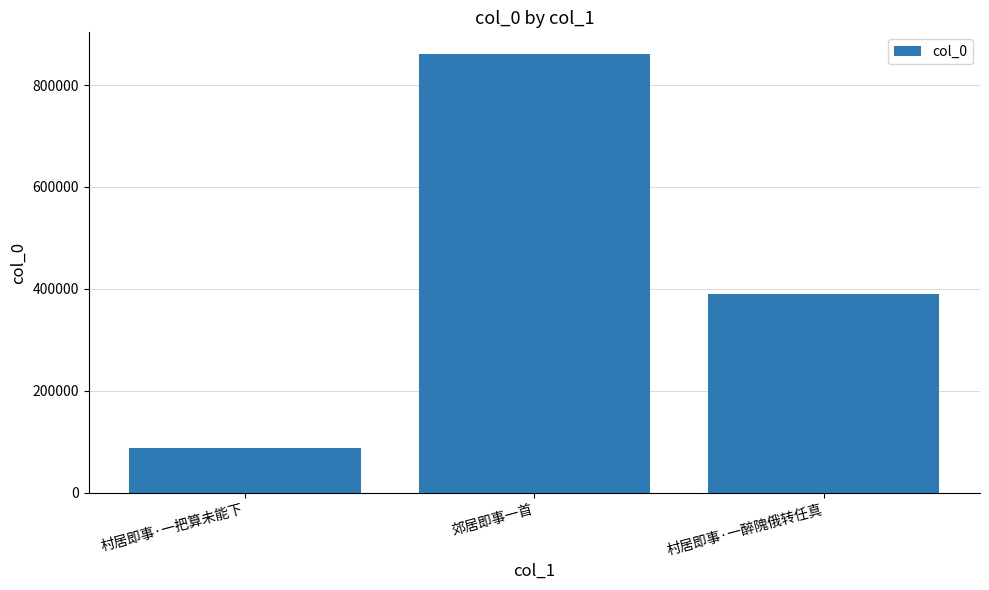

How many distinct data groups are displayed?

1